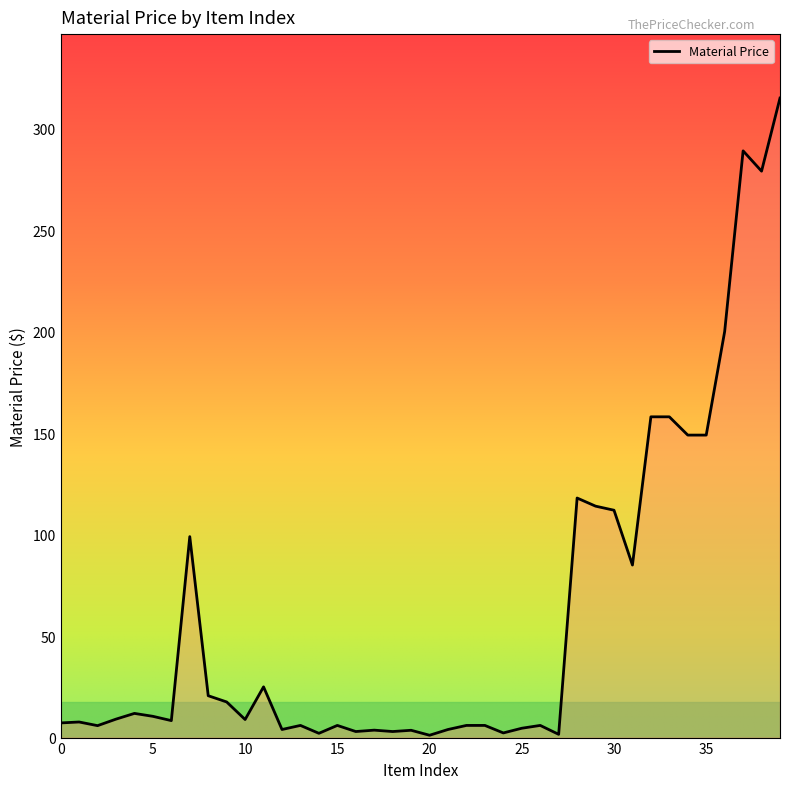

What is the greatest value displayed?

315.0